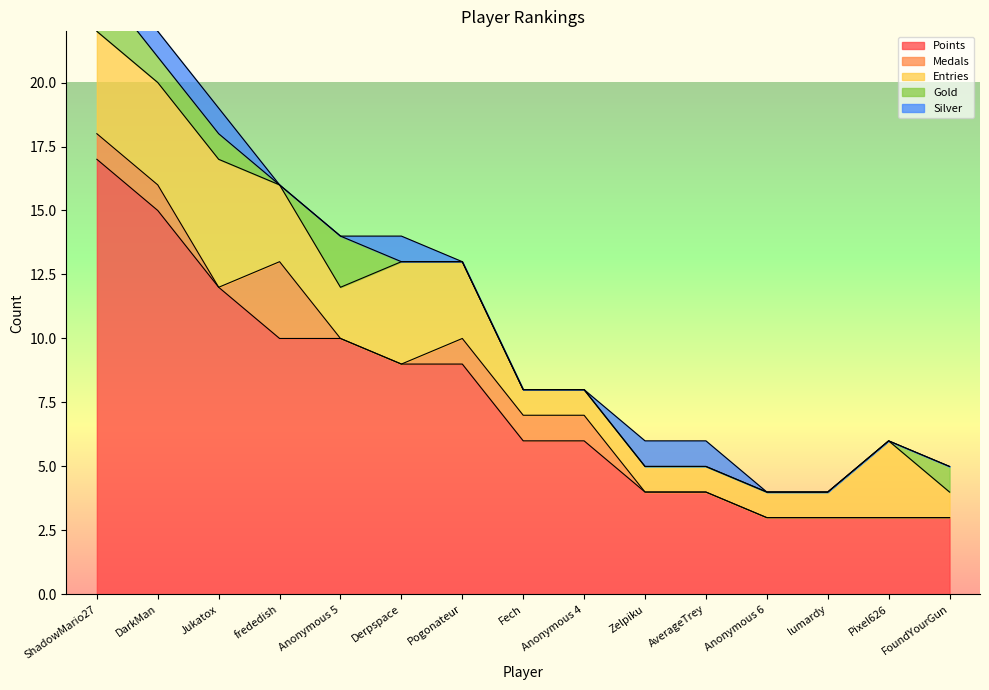

What are all the series names shown in the legend?

Points, Medals, Entries, Gold, Silver